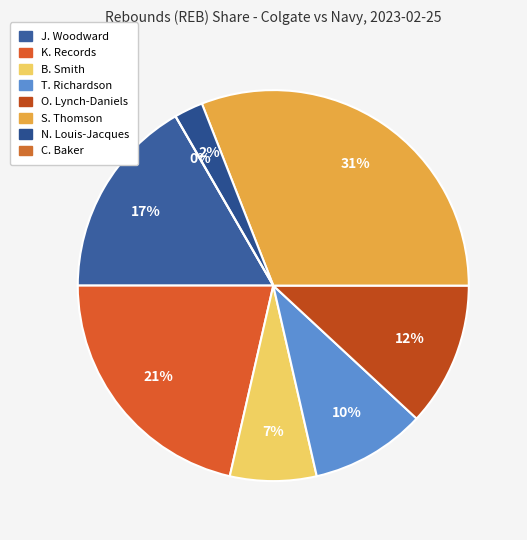

What portion of the pie excludes C. Baker?

100.0%